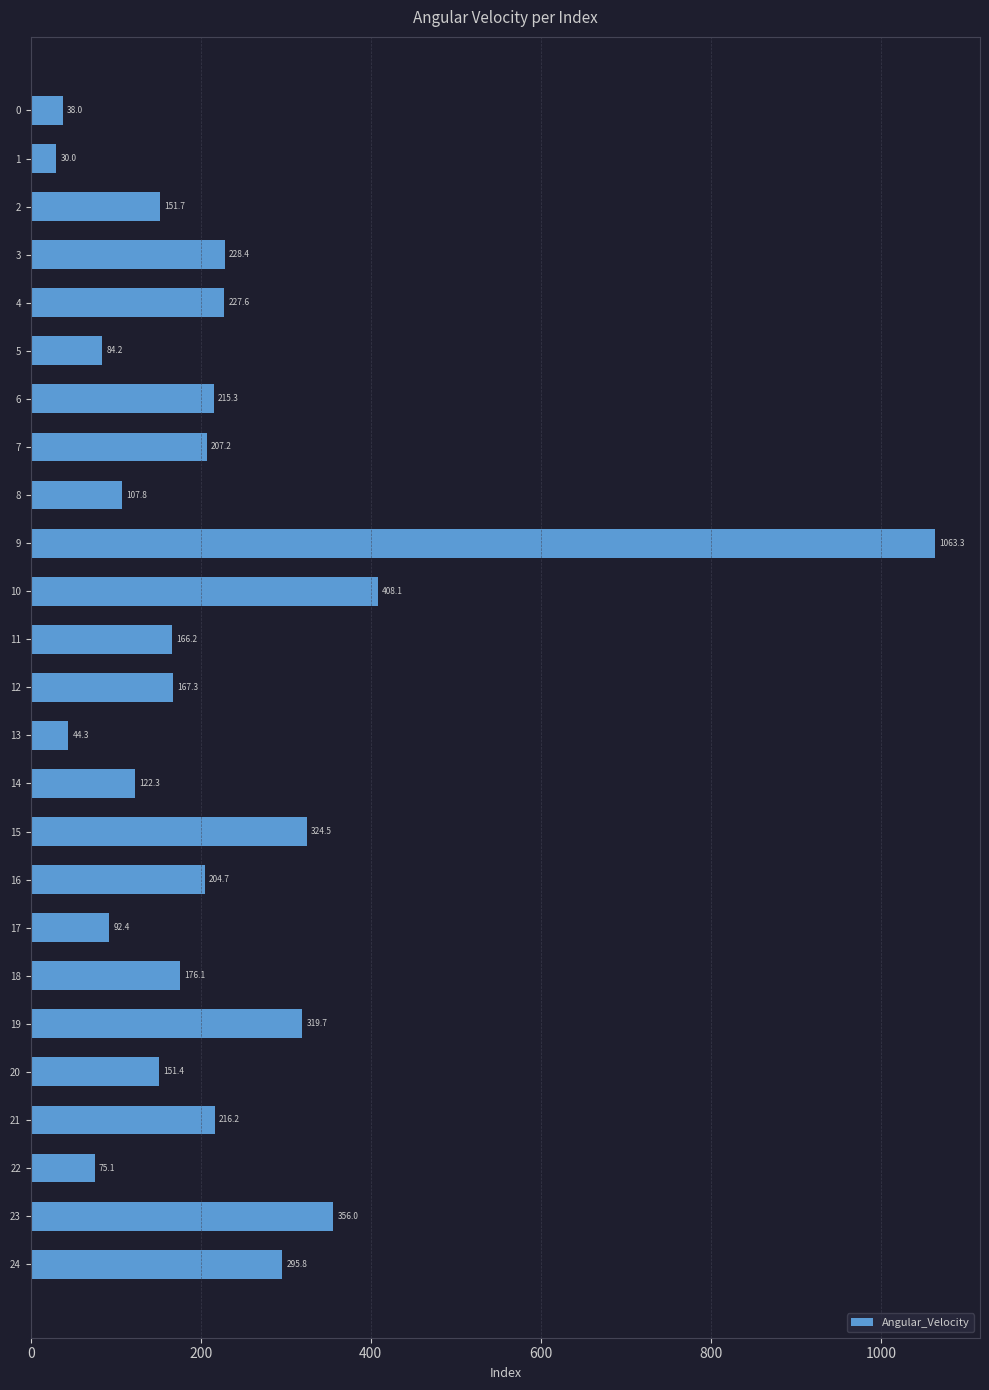

Does the chart contain stacked bars?

No